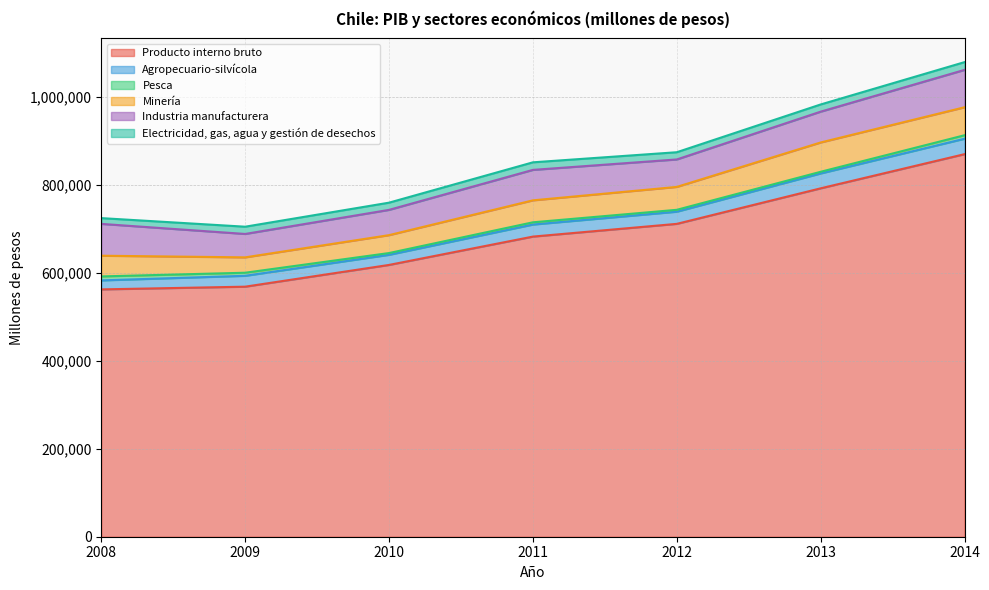

The Electricidad, gas, agua y gestión de desechos series shows 16406 at 2012. True or false?

True